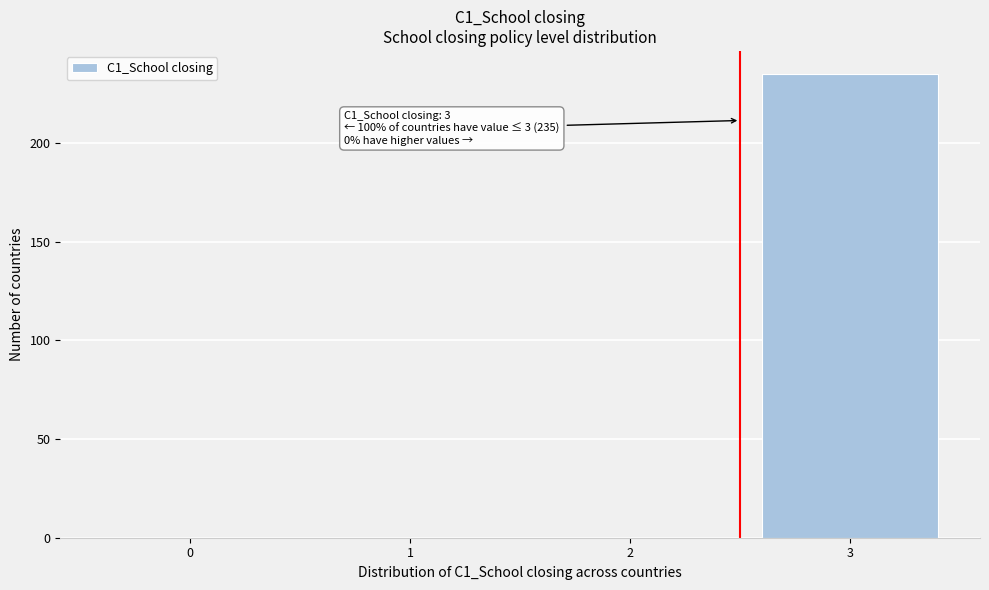

Reading left to right, transcribe all the data shown in this chart.

0=0	1=0	2=0	3=235